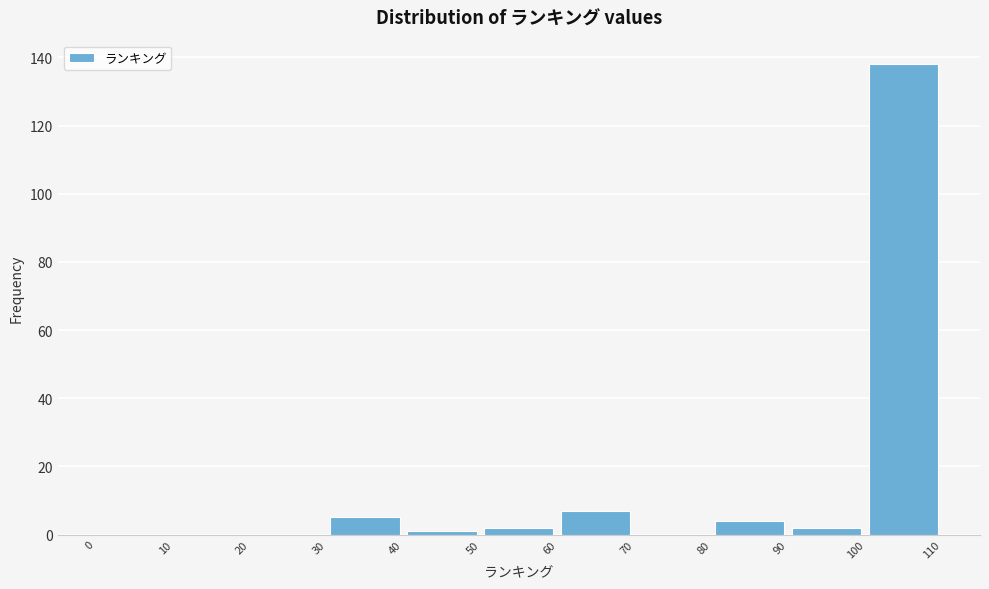

Which range on the x-axis has the tallest bar?

100 to 110